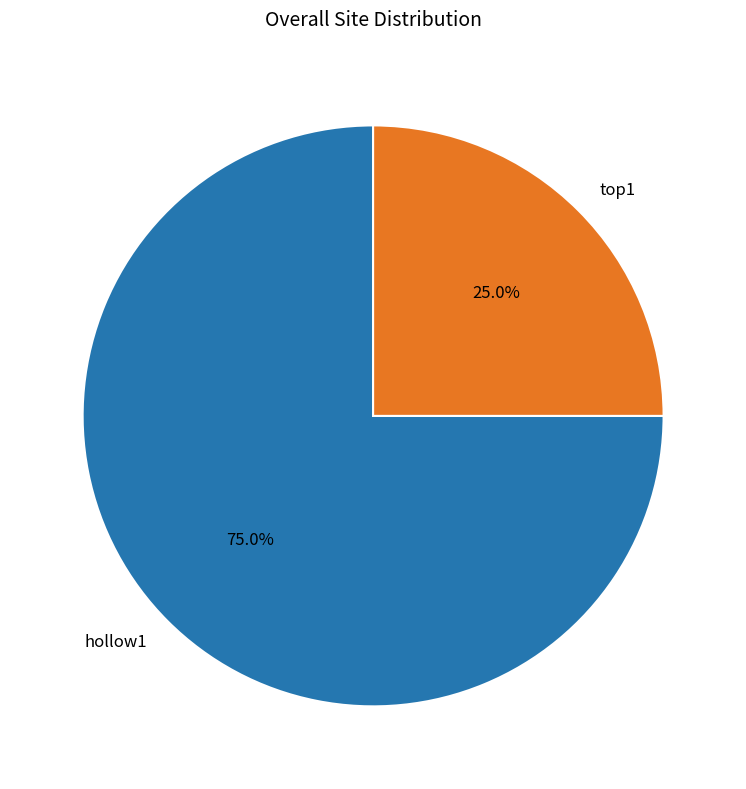

To the nearest percent, what is the difference between the hollow1 and top1 slice percentages?

50%